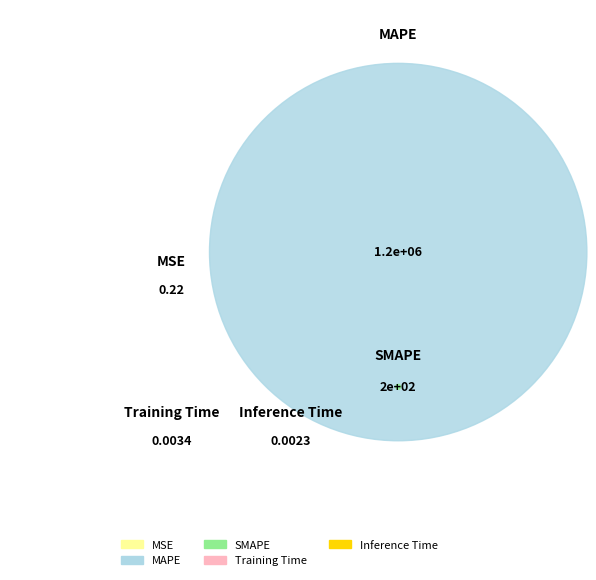

To the nearest percent, what is the combined percentage of MSE and MAPE?

100%